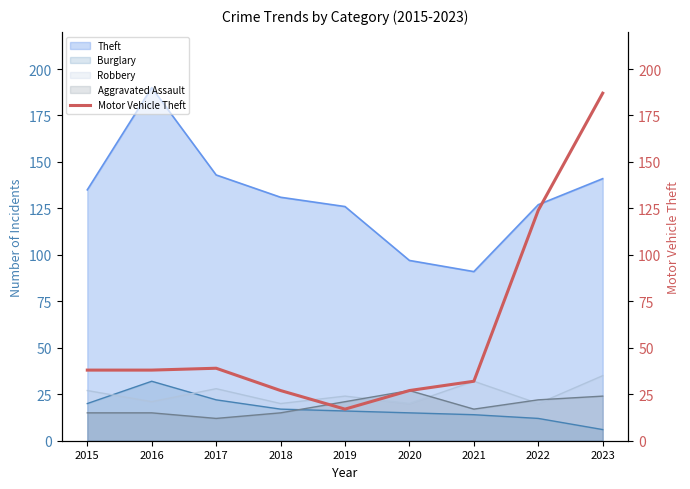

True or false: Theft and Aggravated Assault intersect in this chart.

False